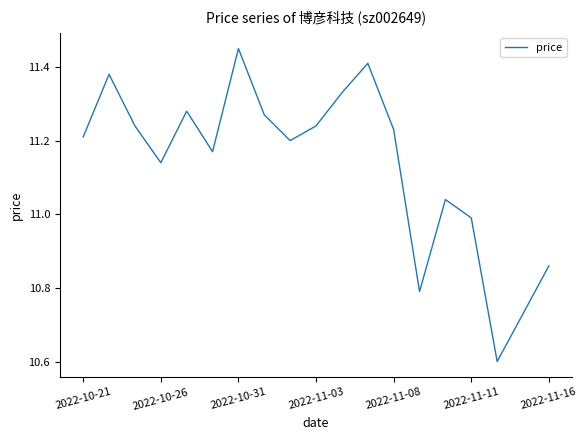

How many series are shown in this chart?

1